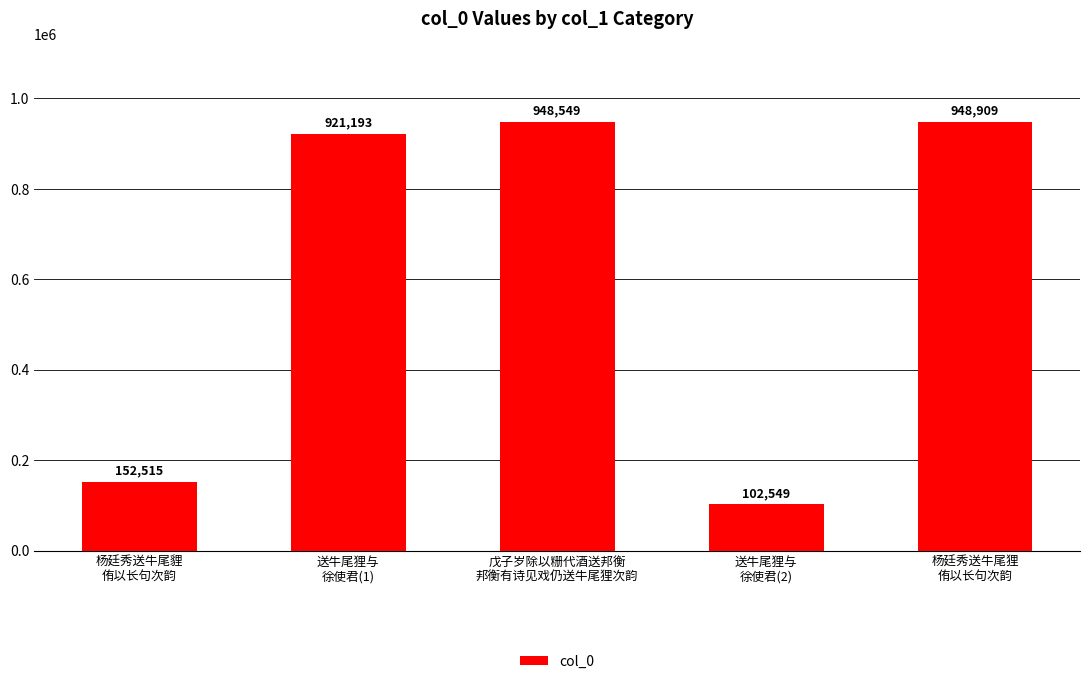

Count the number of categories in the chart.

5